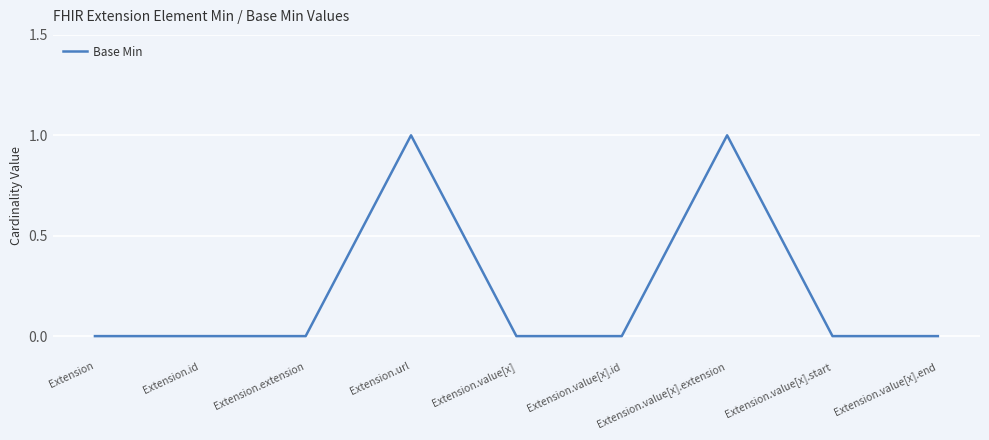

Reading left to right, what are all the values shown in this chart?

0	0	0	1	0	0	1	0	0